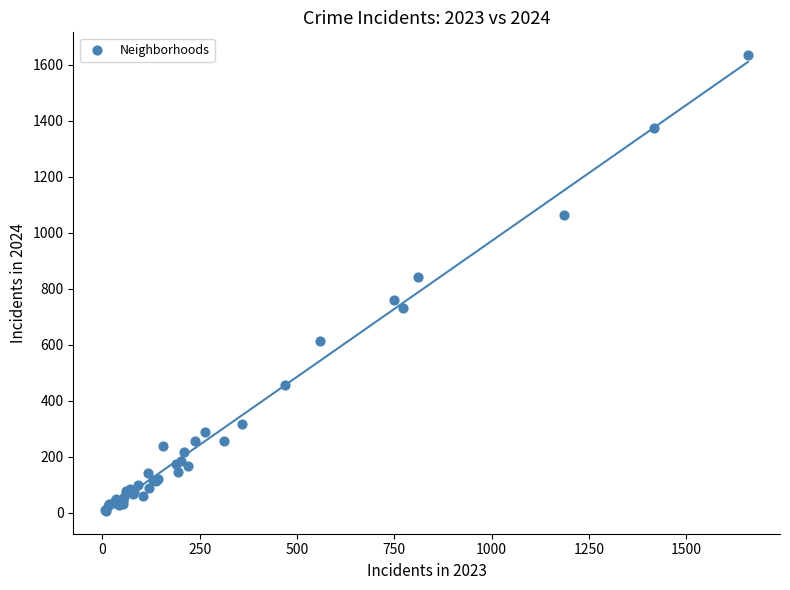

What Y value in the scatter plot is closest to 820?

841